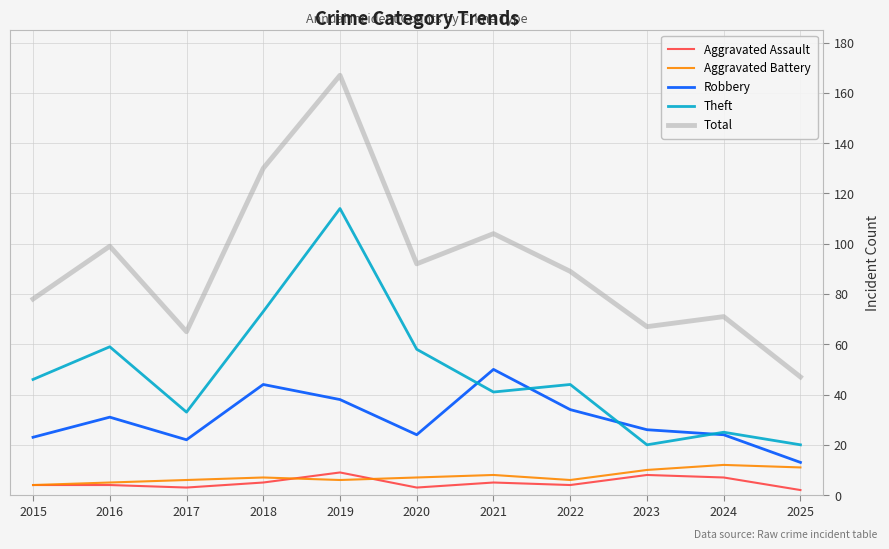

How many lines are shown in the chart?

5